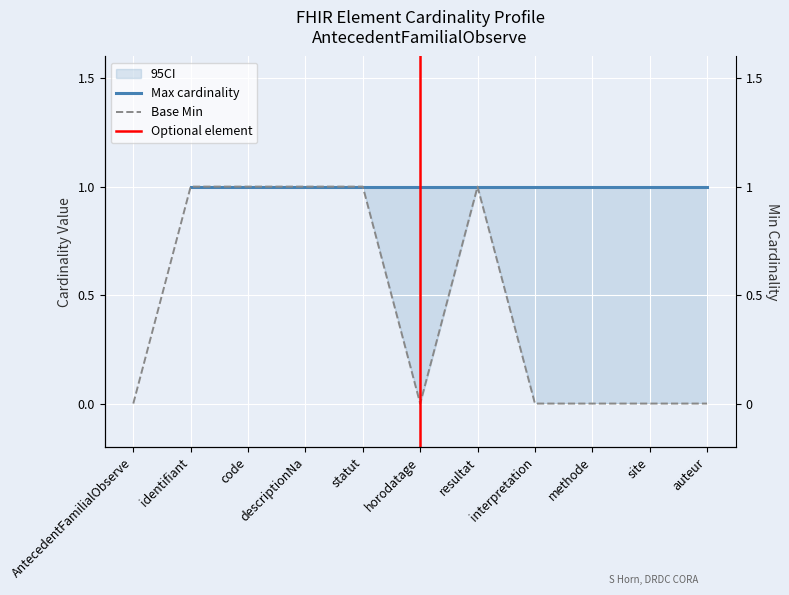

List the labels in order of value, smallest first.

AntecedentFamilialObserve, horodatage, interpretation, methode, site, auteur, identifiant, code, descriptionNa, statut, resultat